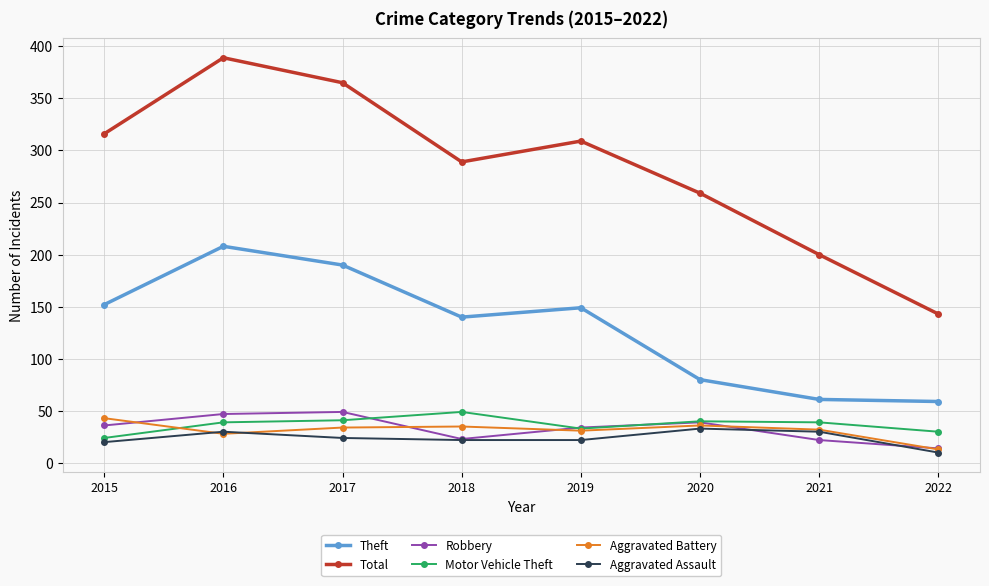

What is the sum of all Aggravated Assault values?

191